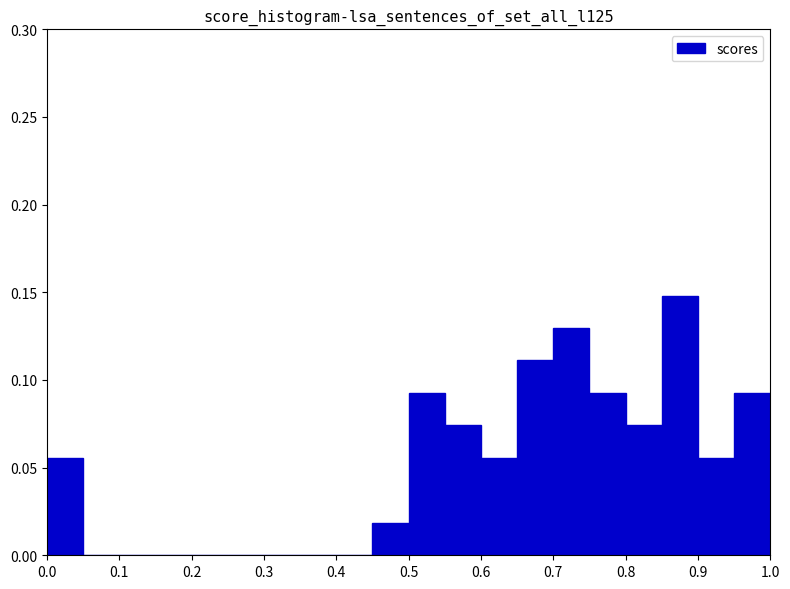

Reading left to right, list every bar in this chart as the range it spans on the x-axis followed by its height. The values are not printed on the chart, so give them approximately, as read against the axis.

0.00 to 0.05: 0.055
0.05 to 0.10: 0
0.10 to 0.15: 0
0.15 to 0.20: 0
0.20 to 0.25: 0
0.25 to 0.30: 0
0.30 to 0.35: 0
0.35 to 0.40: 0
0.40 to 0.45: 0
0.45 to 0.50: 0.020
0.50 to 0.55: 0.095
0.55 to 0.60: 0.075
0.60 to 0.65: 0.055
0.65 to 0.70: 0.110
0.70 to 0.75: 0.130
0.75 to 0.80: 0.095
0.80 to 0.85: 0.075
0.85 to 0.90: 0.150
0.90 to 0.95: 0.055
0.95 to 1.00: 0.095